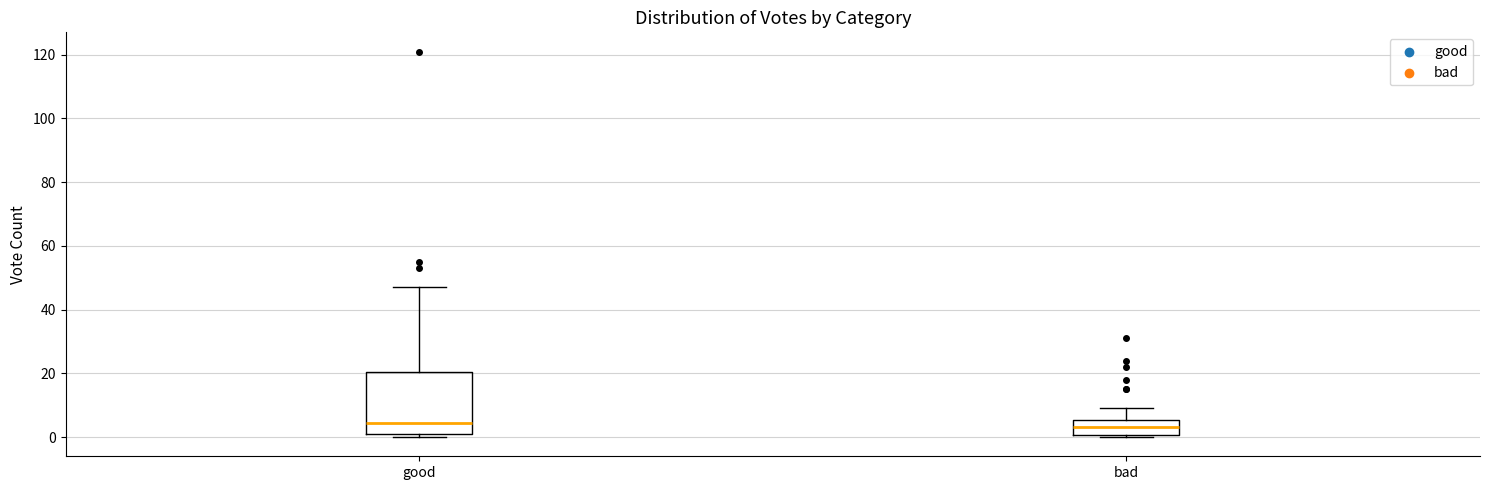

Where does the median line of the box for bad sit on the y-axis? The values are not printed on the chart, so give them approximately, as read against the axis.

4